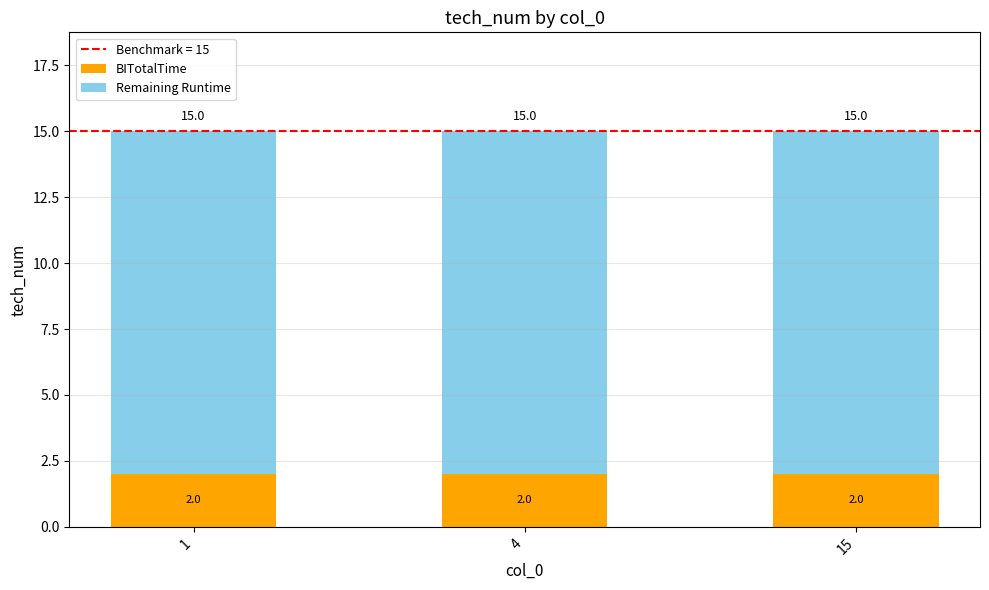

What is the total value across all series at 1?

15